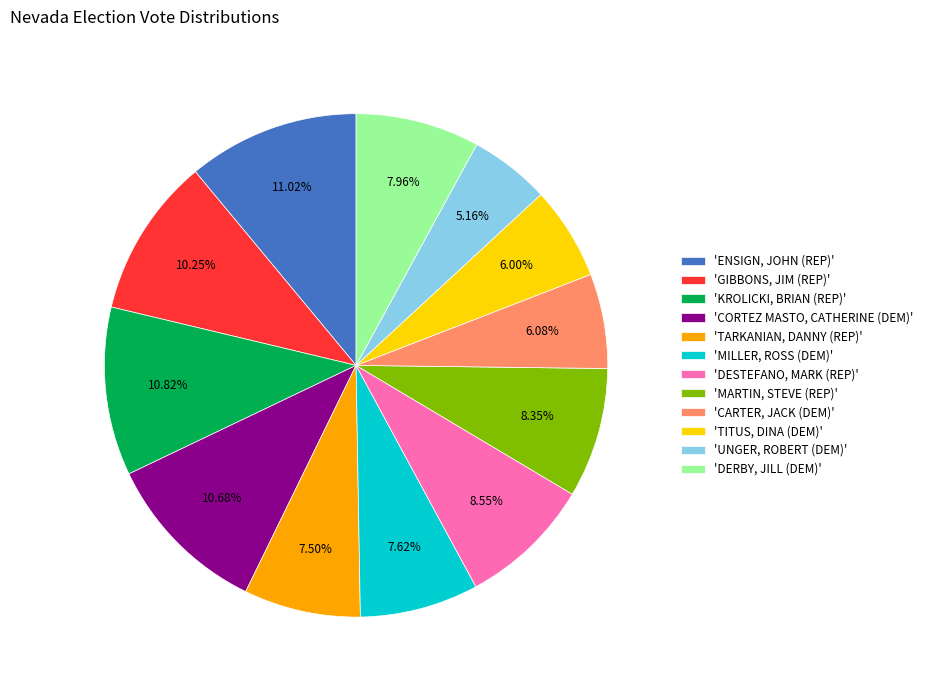

What is the smallest slice in the pie chart?

'UNGER, ROBERT (DEM)'